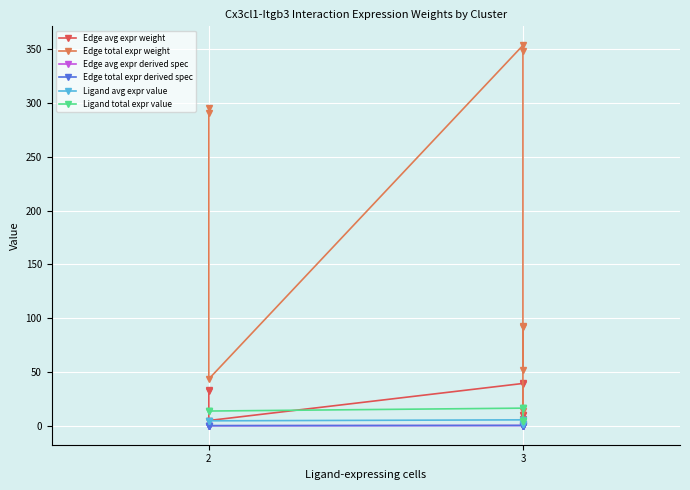

At which category does Edge total expr derived spec reach its first local valley?

2